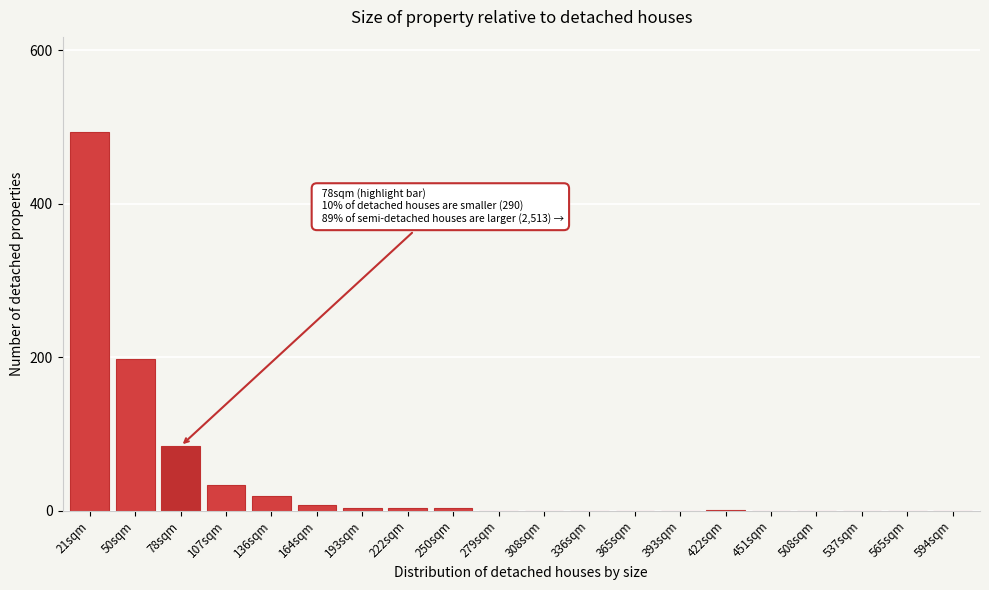

What is the sum of all values?

845